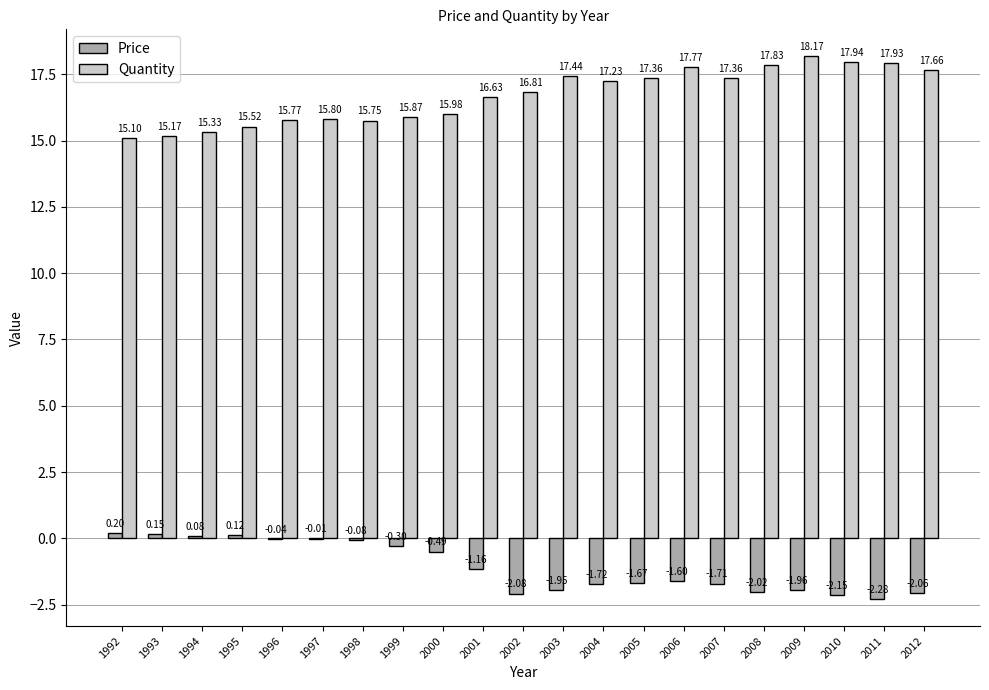

What is the sum of the Quantity values at 2000 and 2003?

33.4